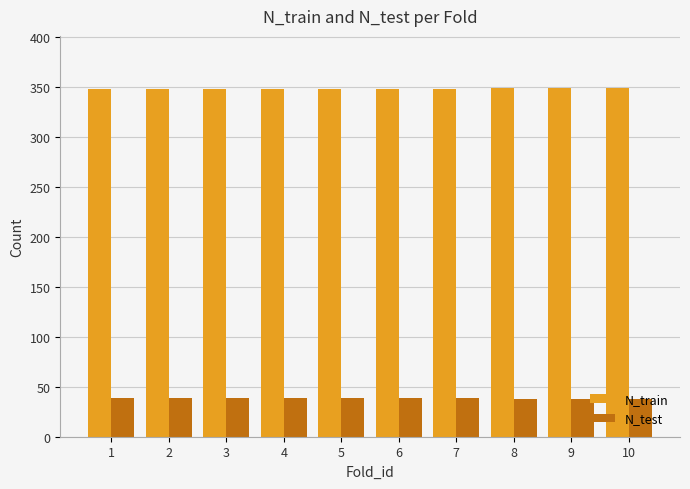

What is the value of the N_test bar at the 8th from the left?

38